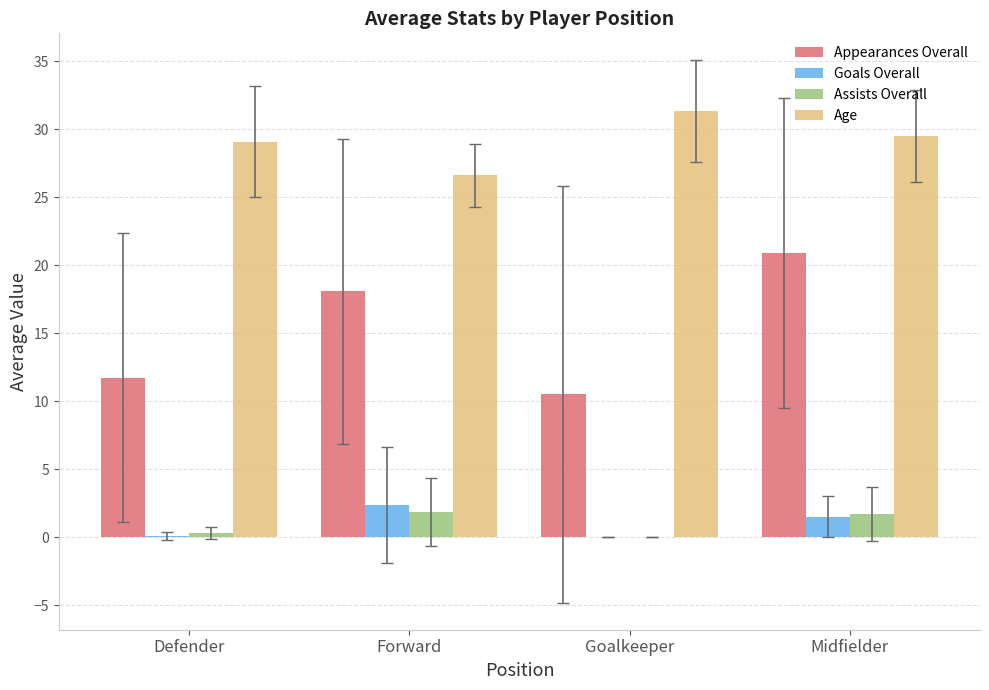

What is the total value across all series at Midfielder?

53.6